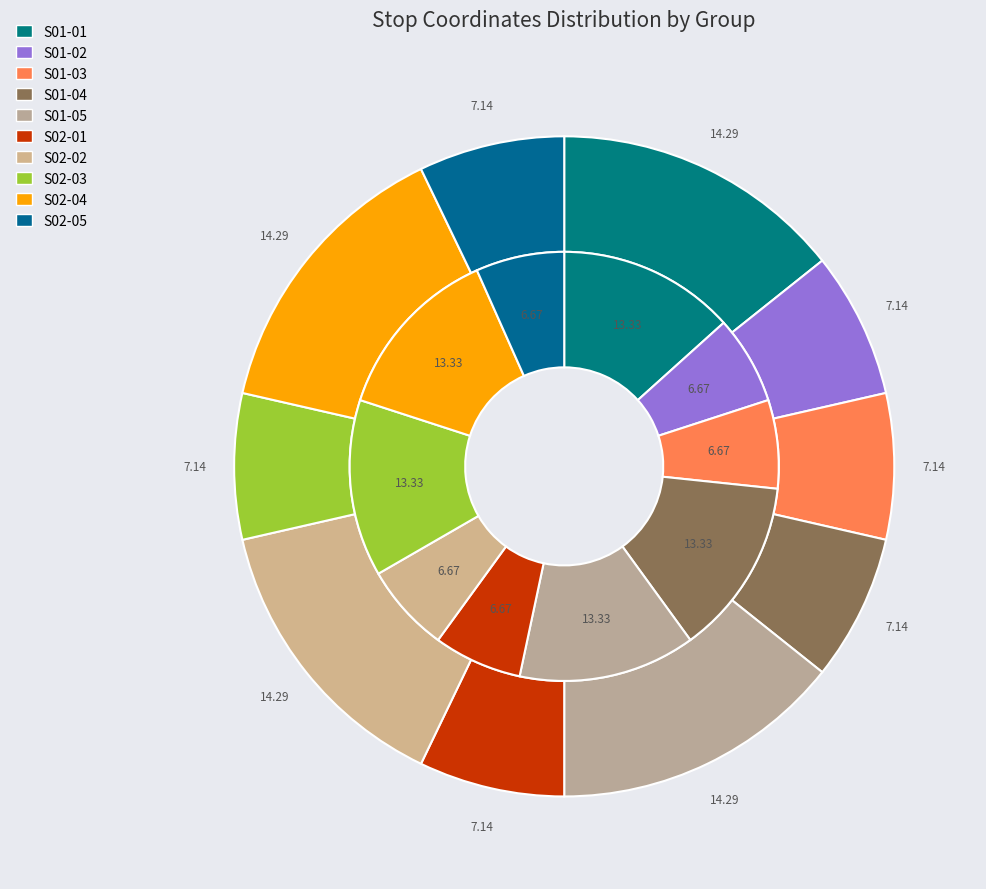

What is the smallest slice in the pie chart?

S01-03